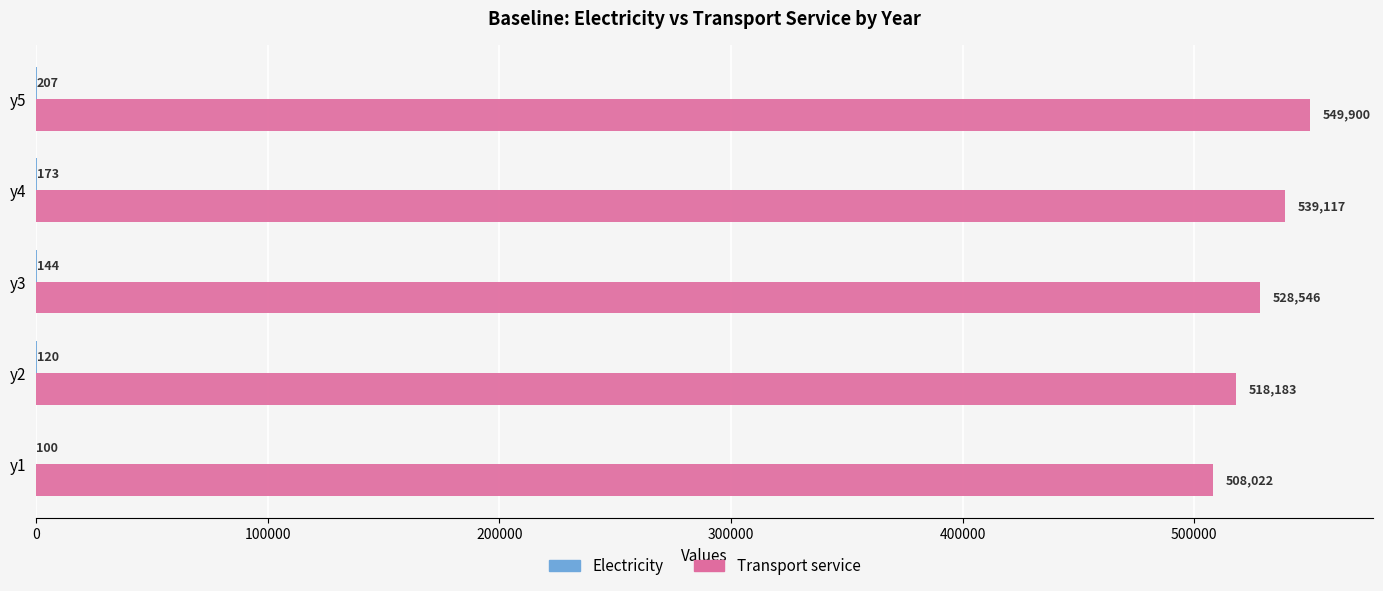

At which category is the sum across all series the highest?

y5